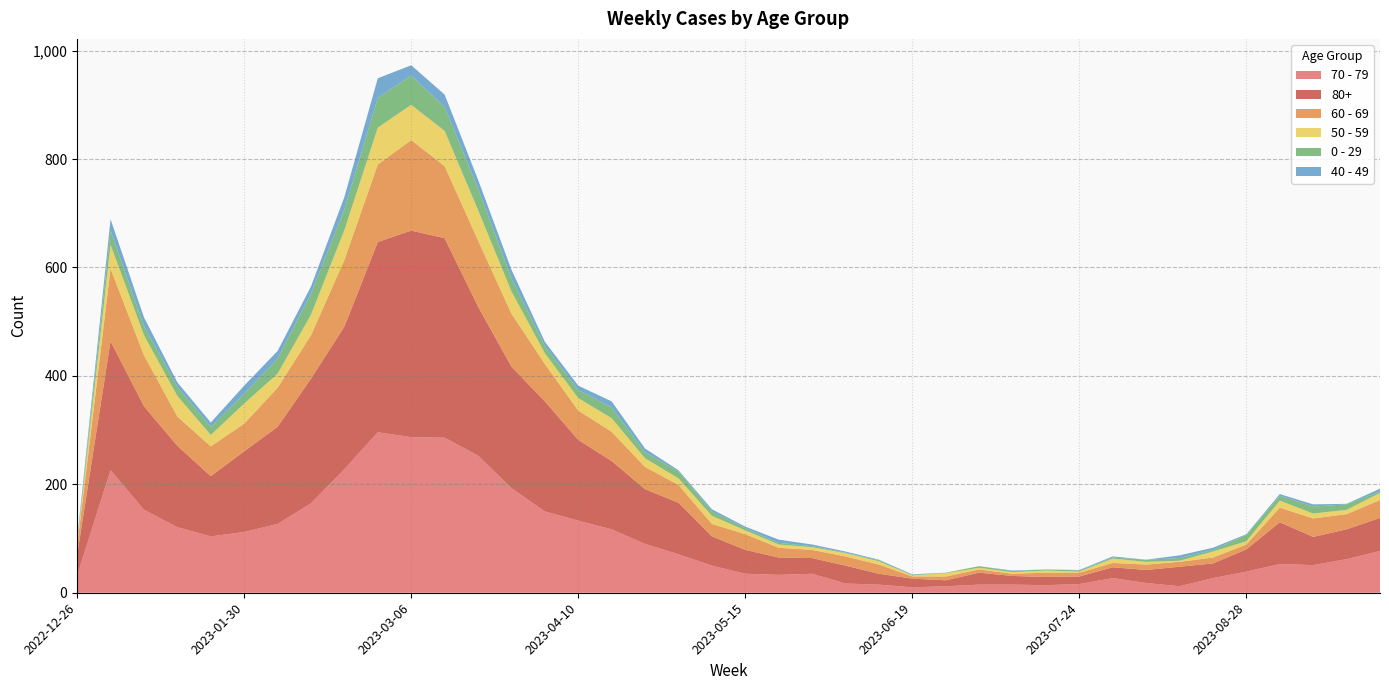

Reading right to left, what are all the values shown in this chart?

70 - 79: 2023-09-25=77	2023-09-18=62	2023-09-11=51	2023-09-04=53	2023-08-28=39	2023-08-21=27	2023-08-14=12	2023-08-07=18	2023-07-31=27	2023-07-24=16	2023-07-17=14	2023-07-10=15	2023-07-03=15	2023-06-26=12	2023-06-19=10	2023-06-12=15	2023-06-05=17	2023-05-29=35	2023-05-22=33	2023-05-15=35	2023-05-08=50	2023-05-01=71	2023-04-24=90	2023-04-17=117	2023-04-10=133	2023-04-03=150	2023-03-27=193	2023-03-20=253	2023-03-13=286	2023-03-06=287	2023-02-27=296	2023-02-20=228	2023-02-13=165	2023-02-06=127	2023-01-30=112	2023-01-23=104	2023-01-16=121	2023-01-09=153	2023-01-02=226	2022-12-26=32
80+: 2023-09-25=61	2023-09-18=55	2023-09-11=52	2023-09-04=77	2023-08-28=41	2023-08-21=27	2023-08-14=36	2023-08-07=24	2023-07-31=20	2023-07-24=14	2023-07-17=15	2023-07-10=16	2023-07-03=22	2023-06-26=11	2023-06-19=16	2023-06-12=20	2023-06-05=33	2023-05-29=29	2023-05-22=32	2023-05-15=44	2023-05-08=54	2023-05-01=95	2023-04-24=101	2023-04-17=126	2023-04-10=149	2023-04-03=203	2023-03-27=224	2023-03-20=275	2023-03-13=368	2023-03-06=381	2023-02-27=351	2023-02-20=263	2023-02-13=230	2023-02-06=179	2023-01-30=149	2023-01-23=111	2023-01-16=150	2023-01-09=191	2023-01-02=238	2022-12-26=38
60 - 69: 2023-09-25=33	2023-09-18=28	2023-09-11=34	2023-09-04=27	2023-08-28=9	2023-08-21=11	2023-08-14=9	2023-08-07=10	2023-07-31=8	2023-07-24=7	2023-07-17=8	2023-07-10=4	2023-07-03=6	2023-06-26=7	2023-06-19=4	2023-06-12=17	2023-06-05=17	2023-05-29=15	2023-05-22=18	2023-05-15=29	2023-05-08=23	2023-05-01=33	2023-04-24=41	2023-04-17=54	2023-04-10=54	2023-04-03=69	2023-03-27=98	2023-03-20=122	2023-03-13=133	2023-03-06=167	2023-02-27=143	2023-02-20=123	2023-02-13=80	2023-02-06=72	2023-01-30=51	2023-01-23=55	2023-01-16=54	2023-01-09=94	2023-01-02=134	2022-12-26=16
50 - 59: 2023-09-25=13	2023-09-18=8	2023-09-11=9	2023-09-04=13	2023-08-28=6	2023-08-21=11	2023-08-14=2	2023-08-07=5	2023-07-31=8	2023-07-24=2	2023-07-17=4	2023-07-10=3	2023-07-03=3	2023-06-26=6	2023-06-19=2	2023-06-12=6	2023-06-05=6	2023-05-29=5	2023-05-22=6	2023-05-15=7	2023-05-08=15	2023-05-01=12	2023-04-24=16	2023-04-17=25	2023-04-10=23	2023-04-03=20	2023-03-27=41	2023-03-20=56	2023-03-13=65	2023-03-06=65	2023-02-27=68	2023-02-20=55	2023-02-13=38	2023-02-06=26	2023-01-30=37	2023-01-23=21	2023-01-16=38	2023-01-09=37	2023-01-02=44	2022-12-26=5
0 - 29: 2023-09-25=3	2023-09-18=10	2023-09-11=13	2023-09-04=9	2023-08-28=12	2023-08-21=3	2023-08-14=5	2023-08-07=4	2023-07-31=2	2023-07-24=2	2023-07-17=2	2023-07-10=2	2023-07-03=3	2023-06-26=1	2023-06-19=1	2023-06-12=2	2023-06-05=1	2023-05-29=2	2023-05-22=3	2023-05-15=4	2023-05-08=8	2023-05-01=13	2023-04-24=11	2023-04-17=20	2023-04-10=15	2023-04-03=13	2023-03-27=24	2023-03-20=40	2023-03-13=44	2023-03-06=54	2023-02-27=55	2023-02-20=38	2023-02-13=39	2023-02-06=28	2023-01-30=18	2023-01-23=15	2023-01-16=17	2023-01-09=17	2023-01-02=26	2022-12-26=4
40 - 49: 2023-09-25=5	2023-09-18=1	2023-09-11=4	2023-09-04=3	2023-08-28=1	2023-08-21=4	2023-08-14=5	2023-08-07=0	2023-07-31=2	2023-07-24=1	2023-07-17=0	2023-07-10=1	2023-07-03=0	2023-06-26=0	2023-06-19=1	2023-06-12=1	2023-06-05=2	2023-05-29=3	2023-05-22=6	2023-05-15=3	2023-05-08=4	2023-05-01=2	2023-04-24=7	2023-04-17=11	2023-04-10=8	2023-04-03=8	2023-03-27=16	2023-03-20=16	2023-03-13=23	2023-03-06=19	2023-02-27=36	2023-02-20=23	2023-02-13=13	2023-02-06=14	2023-01-30=15	2023-01-23=8	2023-01-16=8	2023-01-09=16	2023-01-02=21	2022-12-26=4